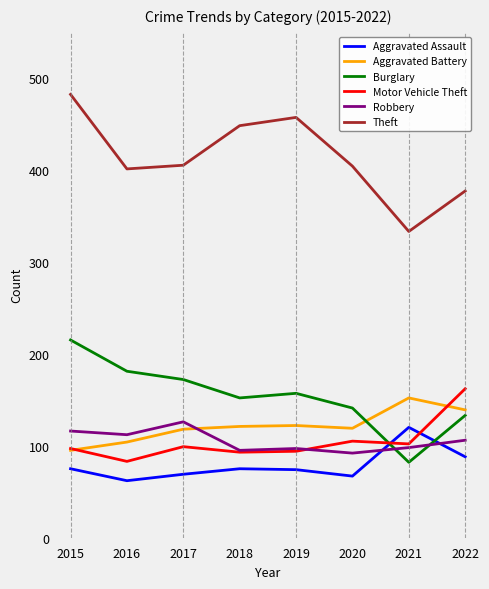

List the series in order of their peak value, highest first.

Theft, Burglary, Motor Vehicle Theft, Aggravated Battery, Robbery, Aggravated Assault